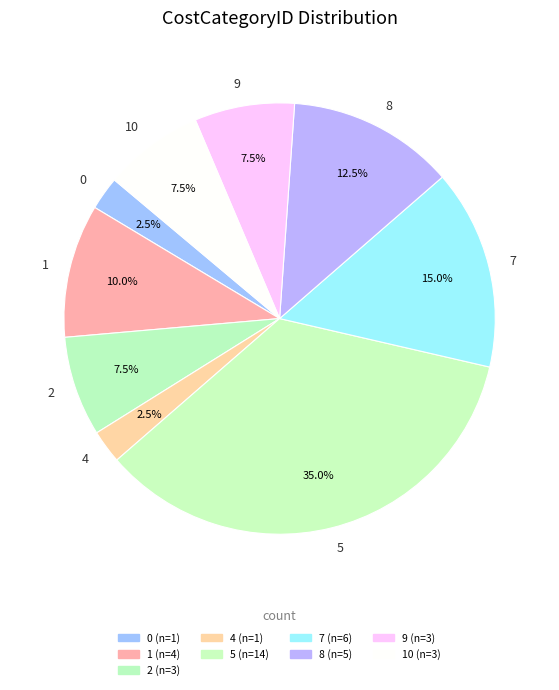

Which category has the biggest portion of the pie?

5